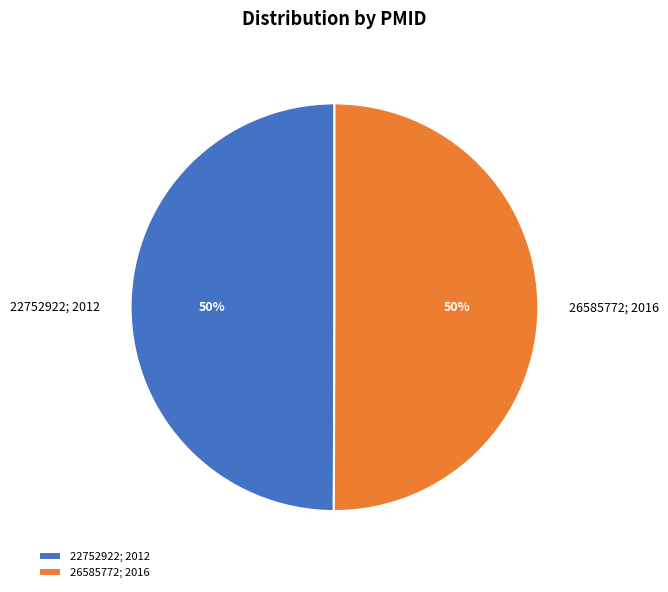

True or false: 26585772 accounts for 59% of the total.

False